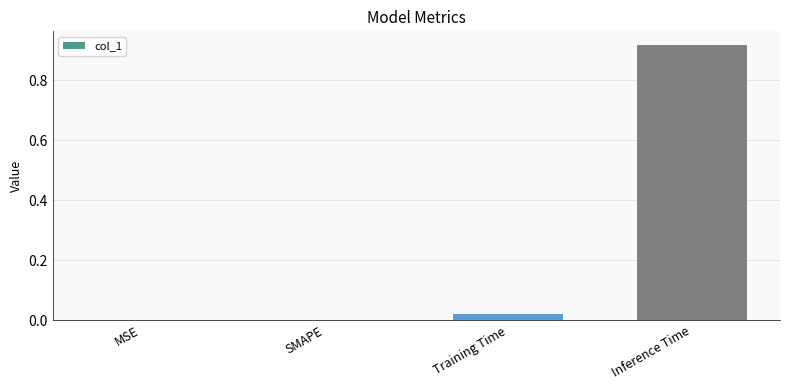

The chart shows a value of 0.0 at SMAPE. True or false?

True